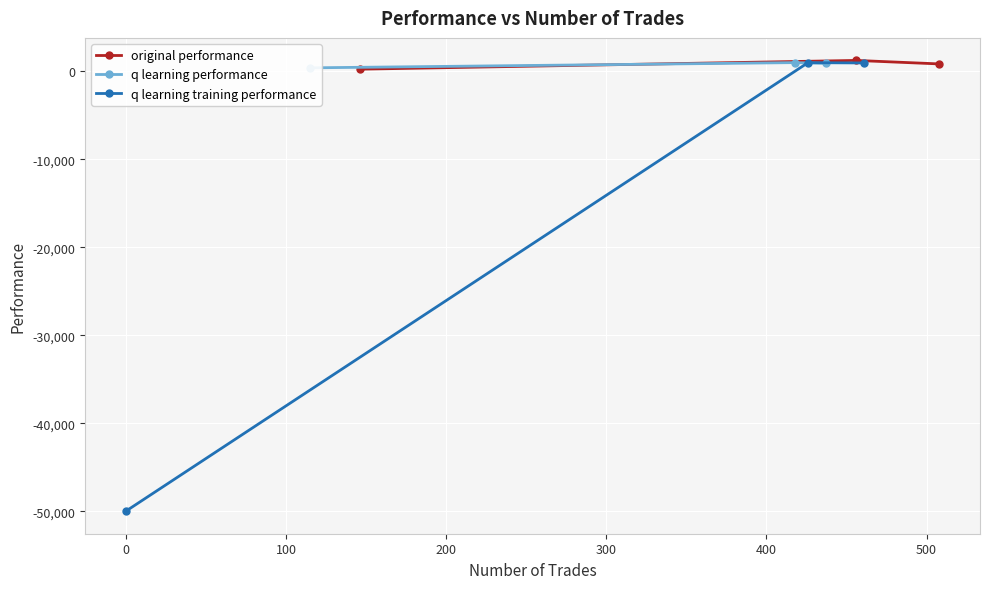

Which series has the largest total across all categories?

original performance